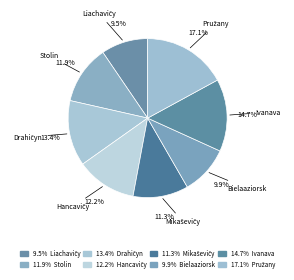

Rank the categories by value from lowest to highest.

Liachavičy, Bielaaziorsk, Mikaševičy, Stolin, Hancavičy, Drahičyn, Ivanava, Pružany